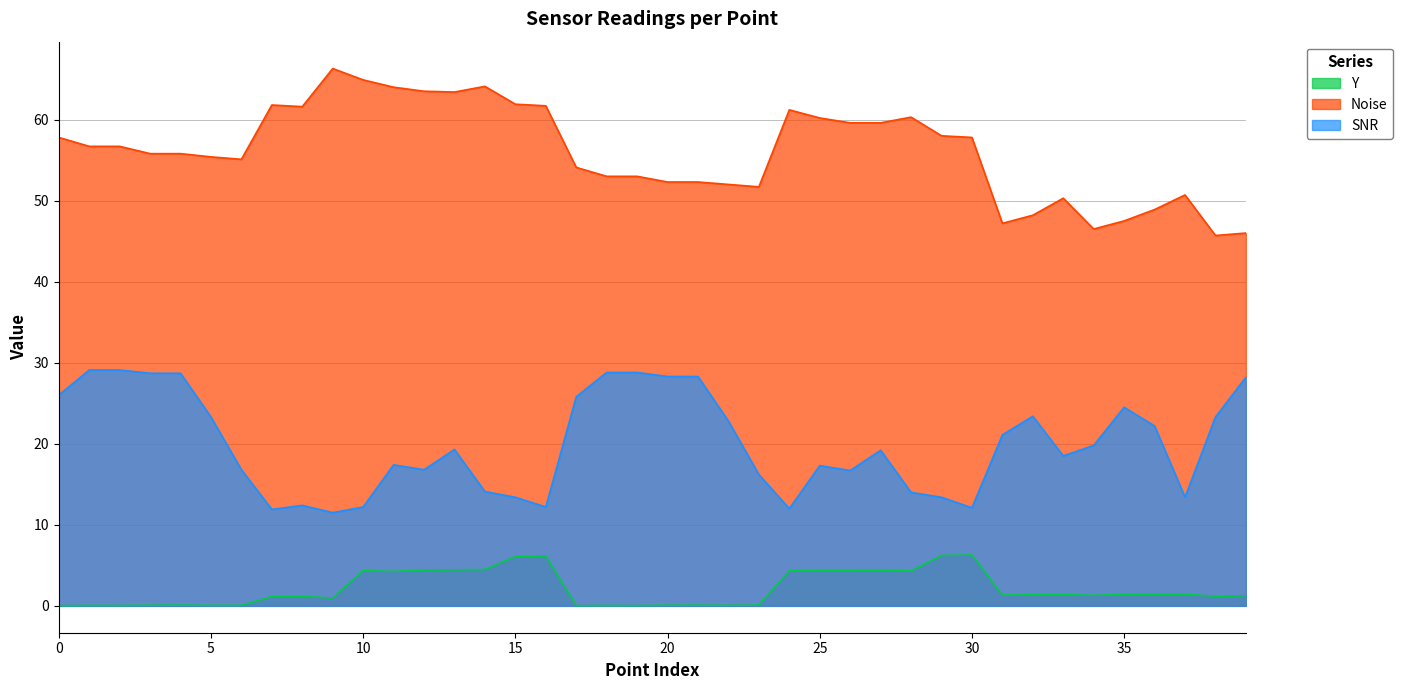

True or false: Noise and SNR cross at least once.

False